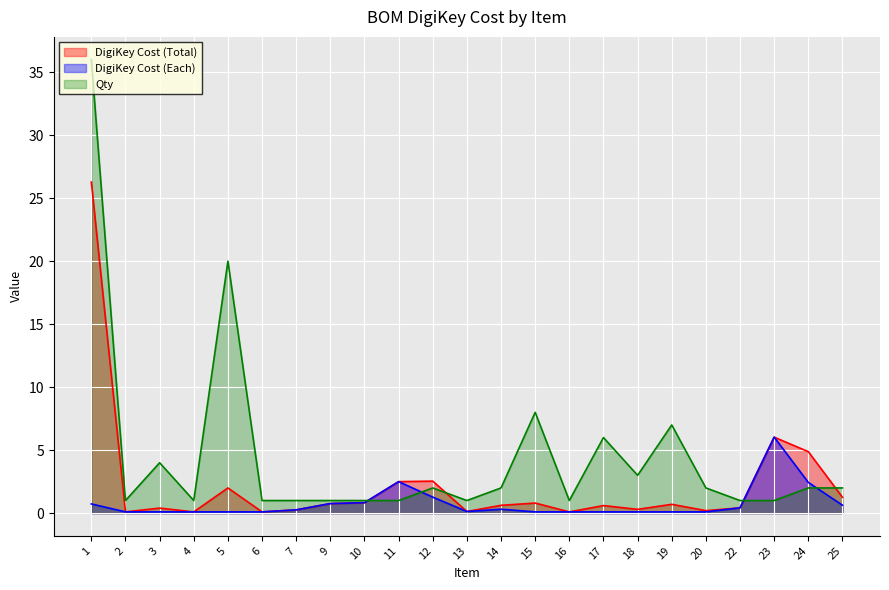

Which series has the widest spread of values?

Qty